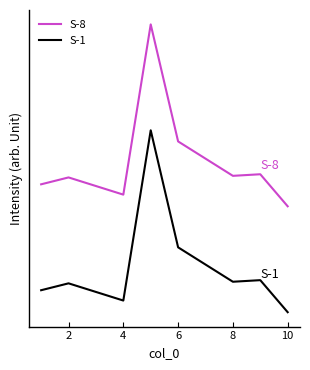

Does the chart display data point markers on the line(s)?

No